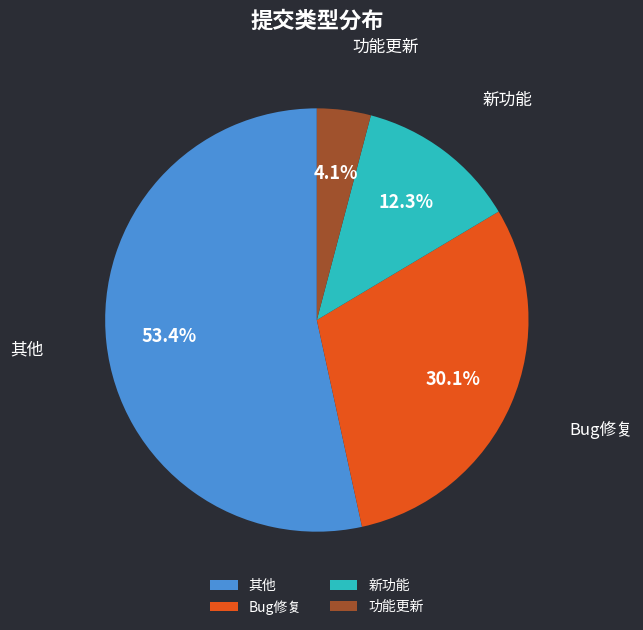

Count the number of slices in the pie.

4